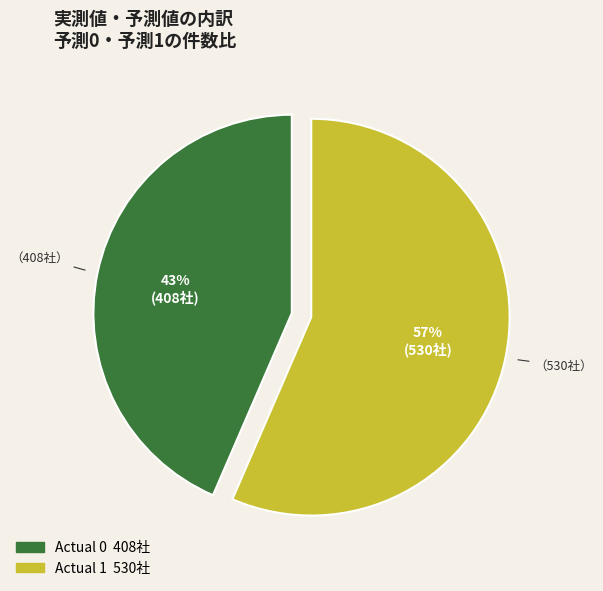

Does any single category account for the majority?

Yes